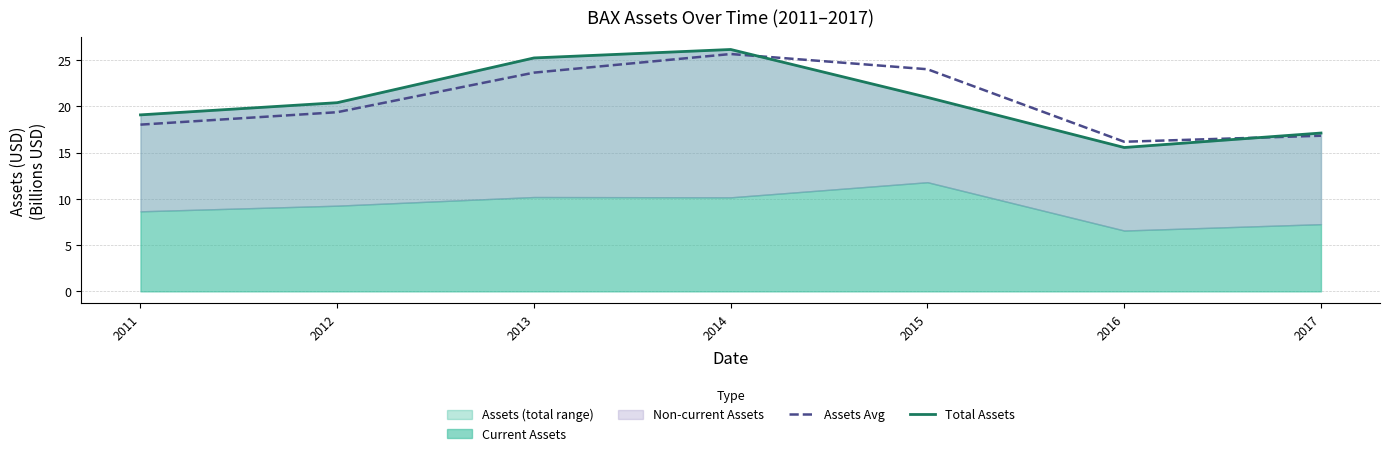

After their last crossing, which series has the higher values: Total Assets or Assets Avg?

Total Assets